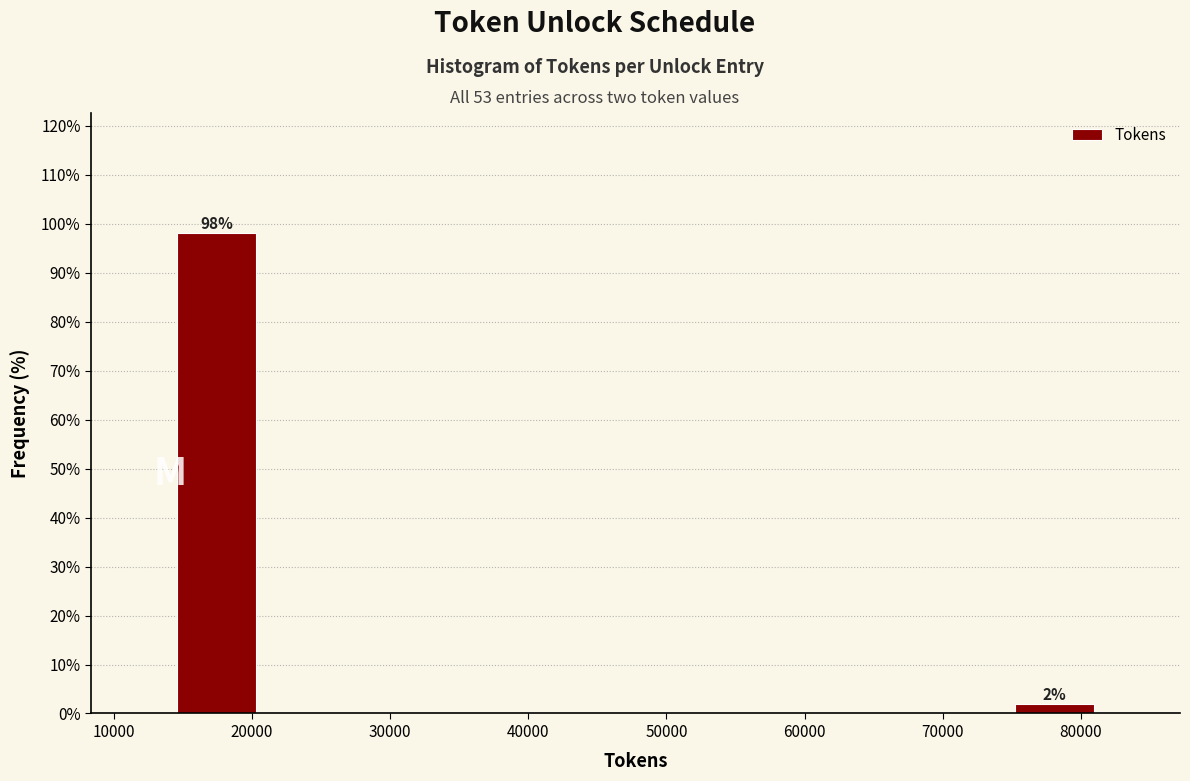

Which range on the x-axis has the tallest bar?

14000 to 21000